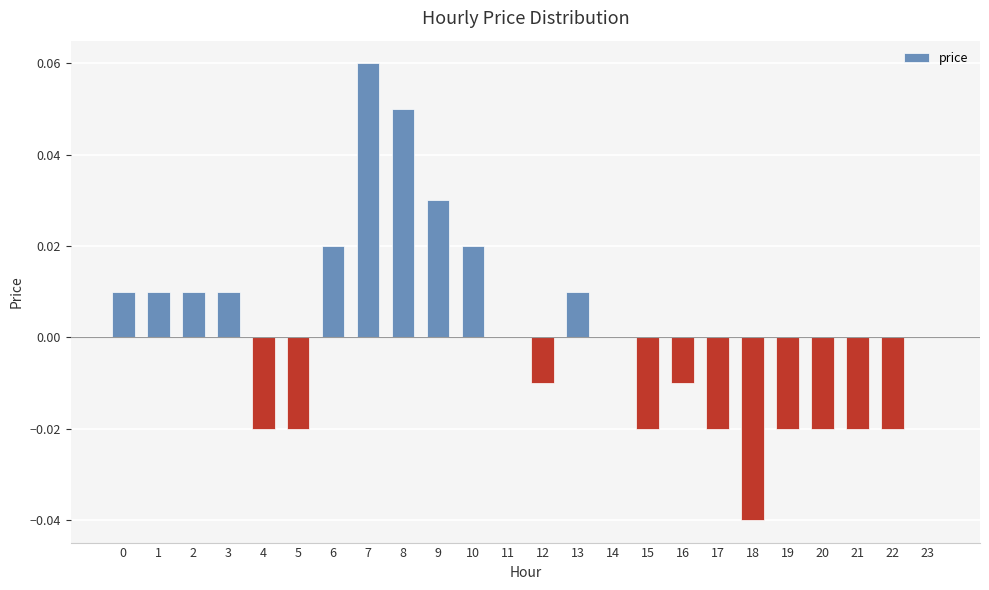

Which label corresponds to the largest value in the chart?

7